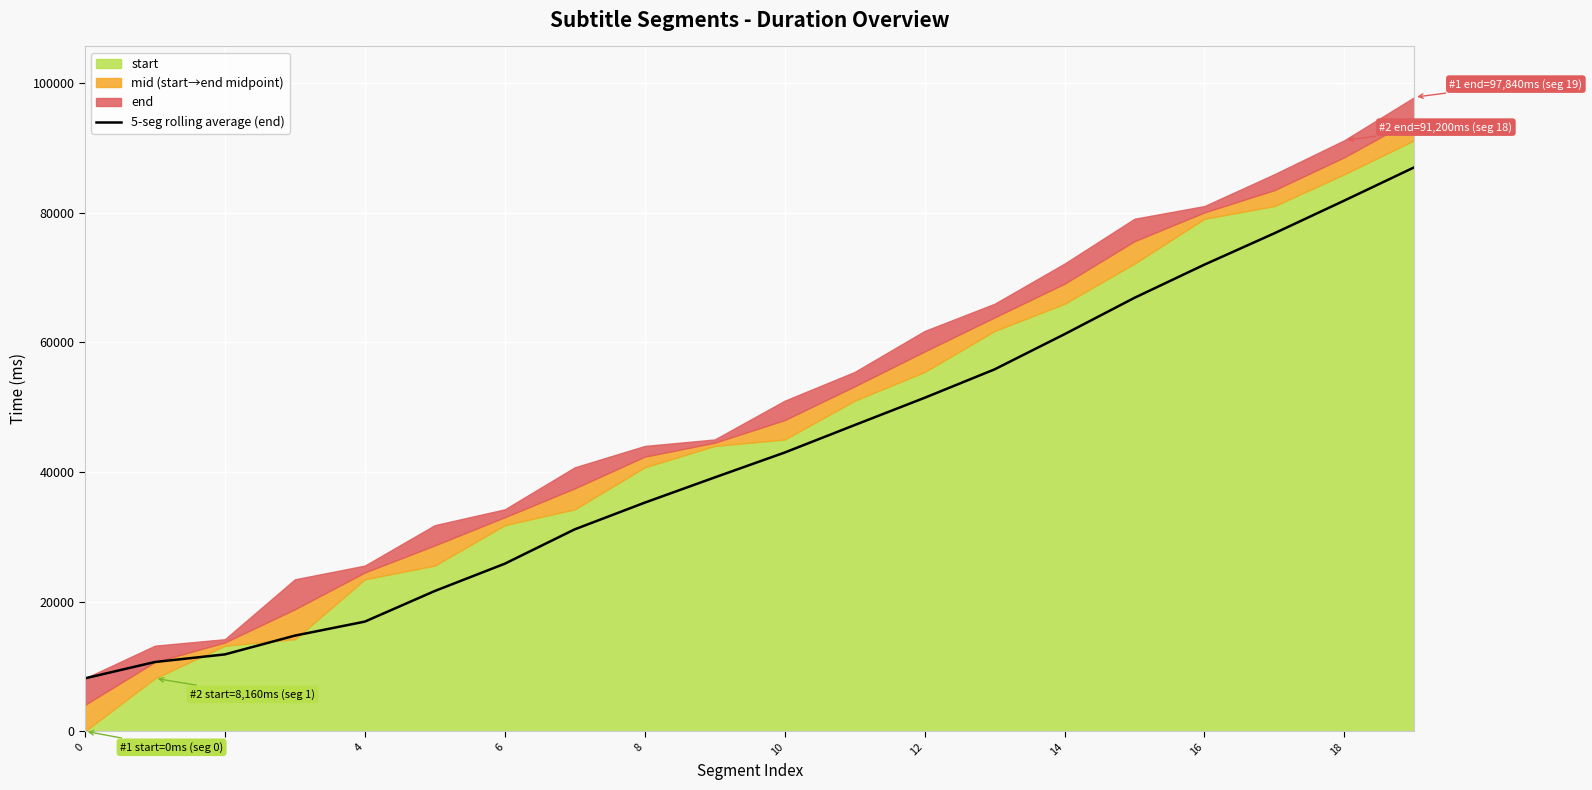

At which category does the chart reach its peak across all series?

19